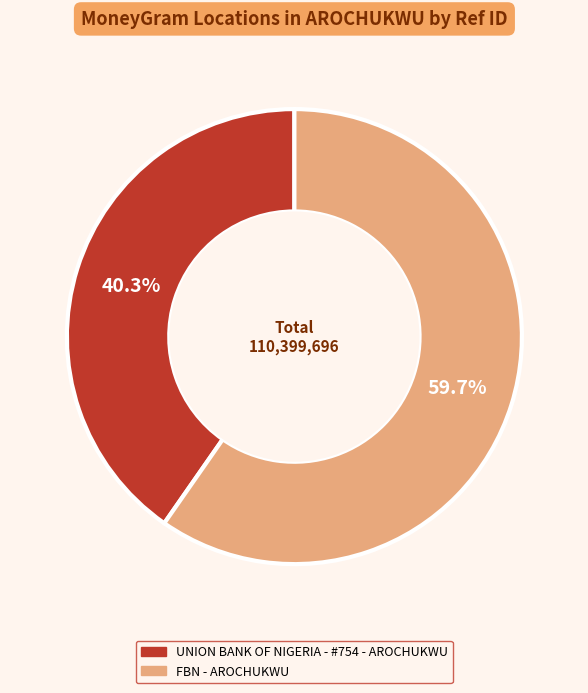

What percentage is NOT represented by FBN - AROCHUKWU?

40.3%